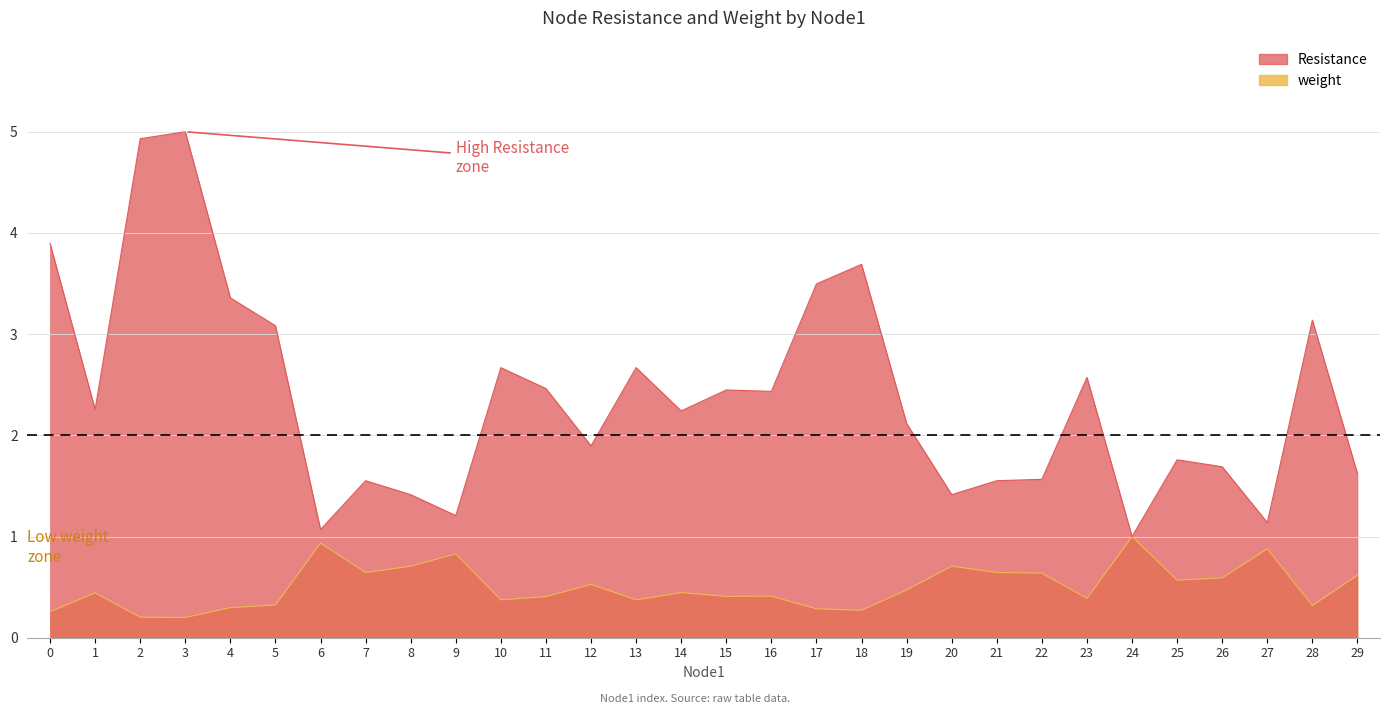

Rank the categories by weight value from highest to lowest.

24, 6, 27, 9, 8, 20, 7, 21, 22, 29, 26, 25, 12, 19, 14, 1, 16, 15, 11, 23, 10, 13, 5, 28, 4, 17, 18, 0, 2, 3